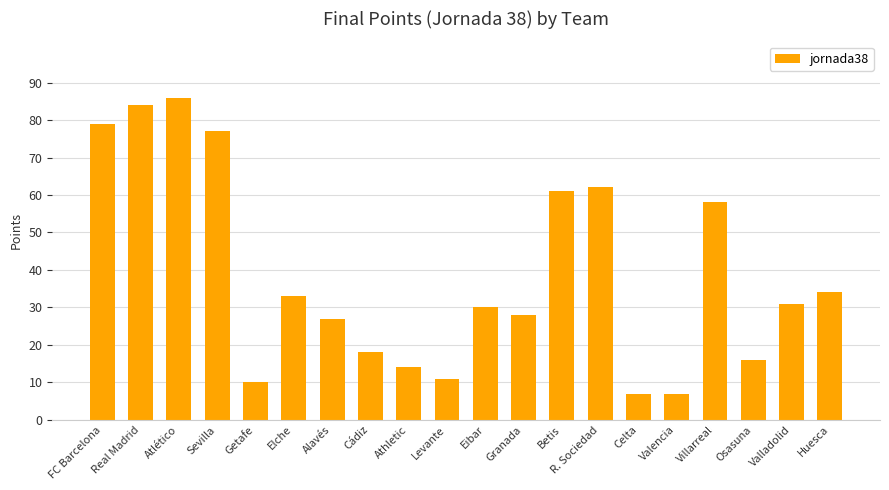

The chart shows a value of 16 at Osasuna. True or false?

True